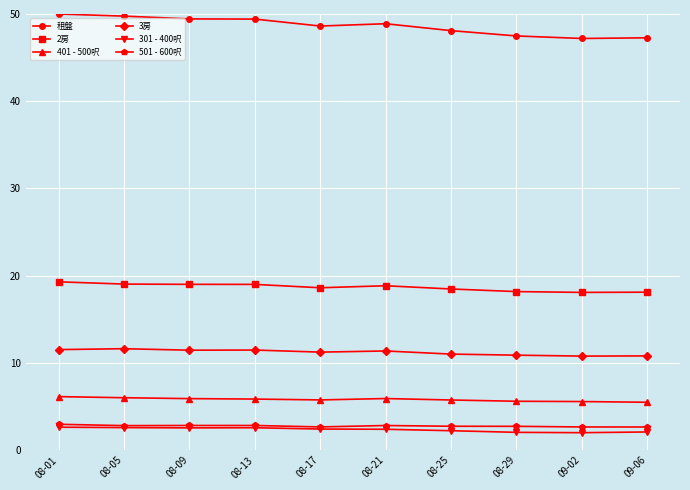

What is the highest value of the 501 - 600呎 series?

3.0